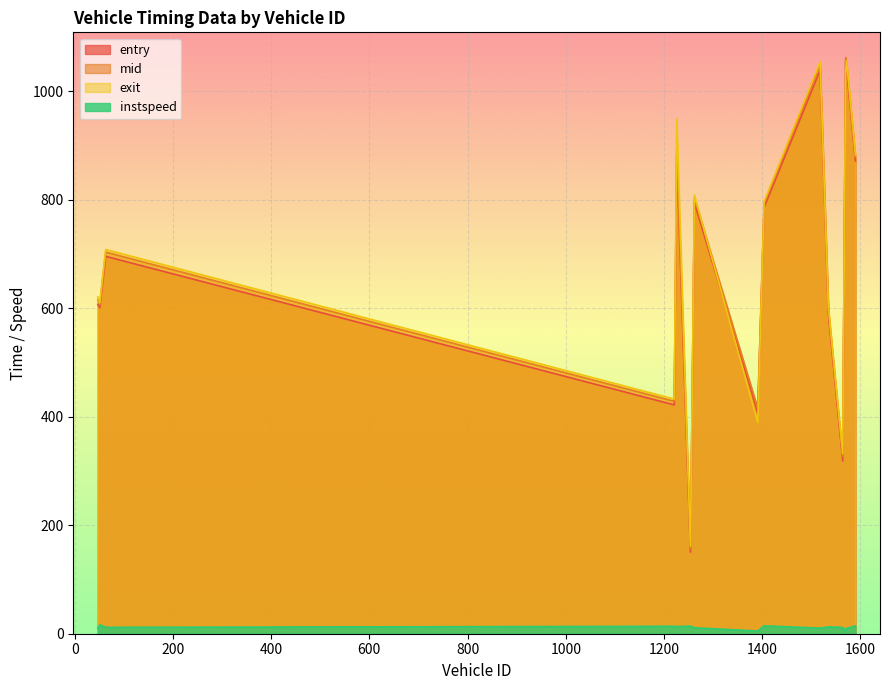

How many values in the mid series are below 703?

7